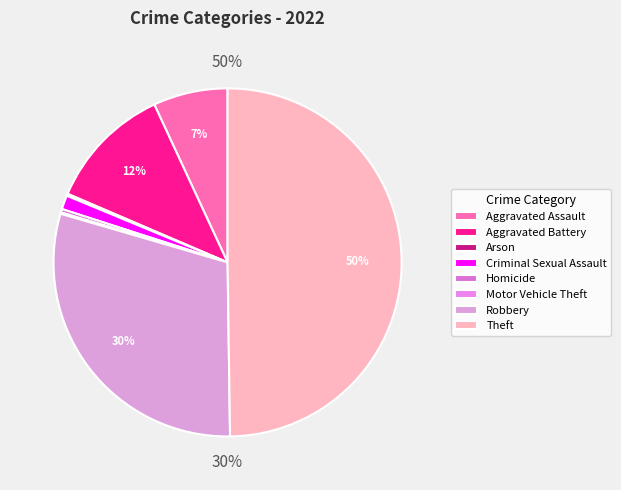

Rank the categories by value from highest to lowest.

Theft, Robbery, Aggravated Battery, Aggravated Assault, Criminal Sexual Assault, Homicide, Arson, Motor Vehicle Theft